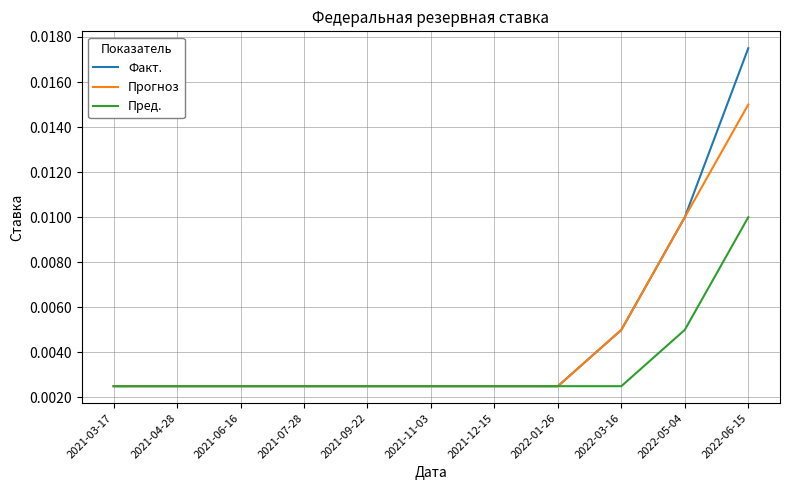

What is the sum of all Прогноз values?

0.1